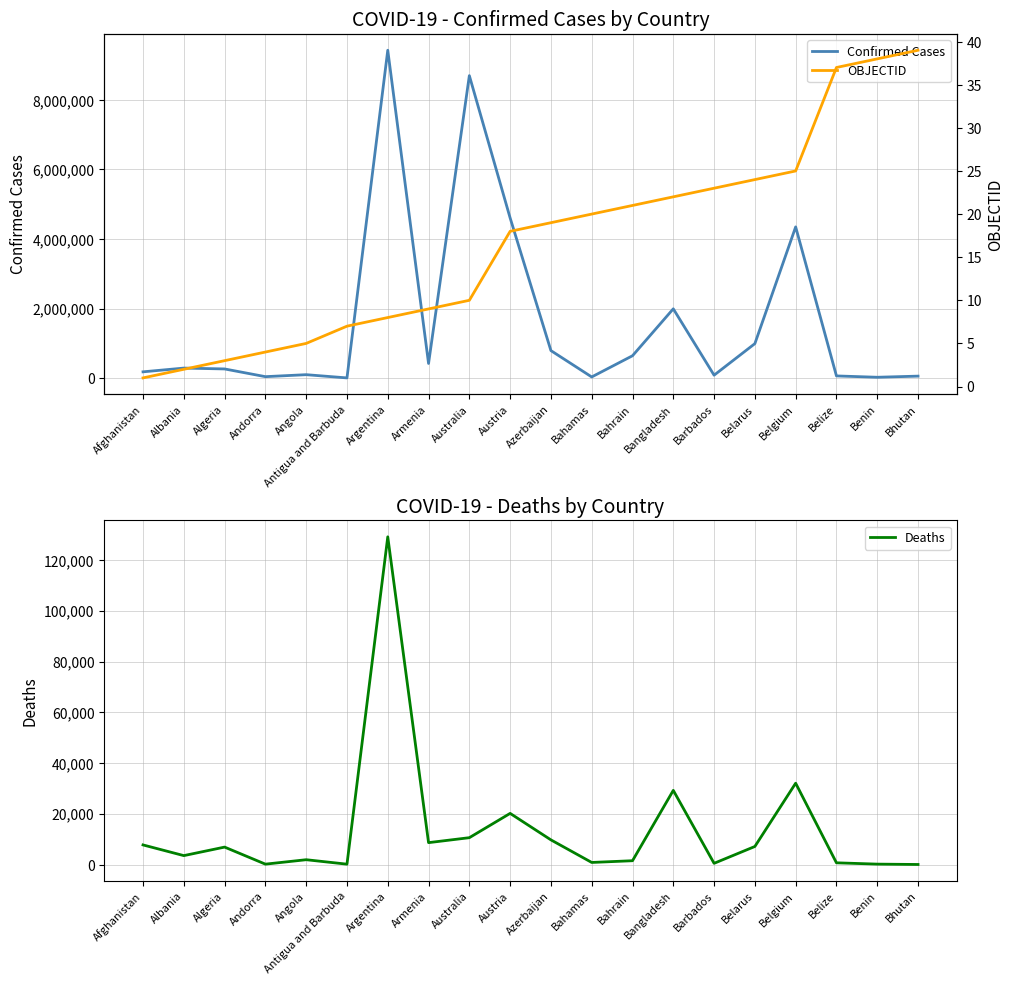

What is the total value across all series at Andorra?

44828